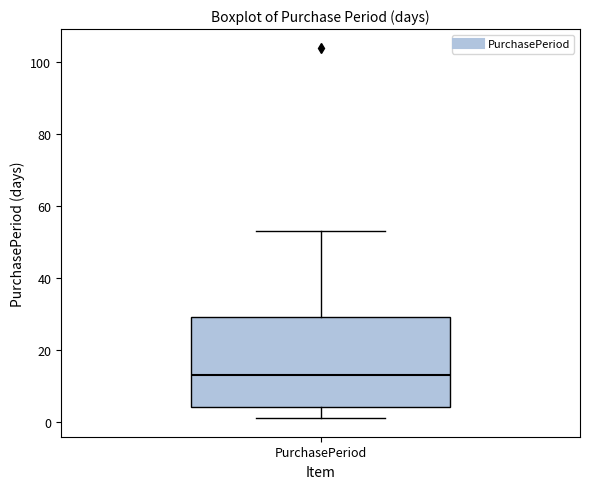

Transcribe this box plot: give where the median line is, the range the box spans, and where the two whiskers end, as read against the y-axis. The values are not printed on the chart, so give them approximately, as read against the axis.

median 14, box 4 to 30, whiskers 2 to 54